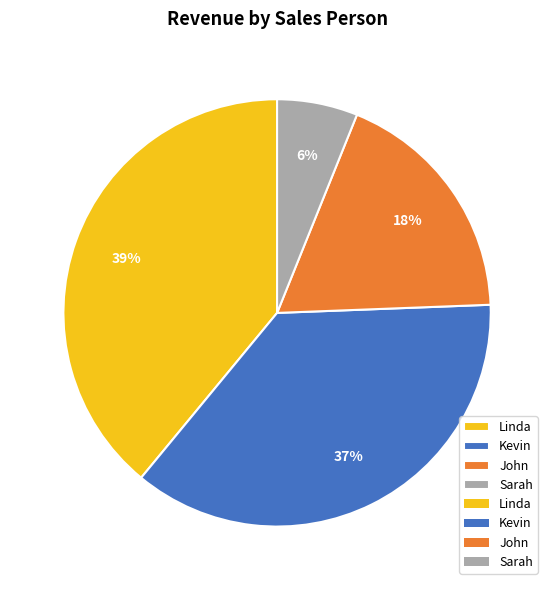

Between John and Sarah, which is larger?

John